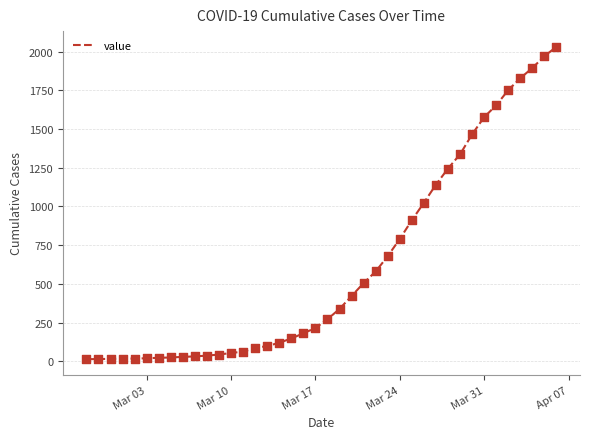

What is the greatest value displayed?

2032